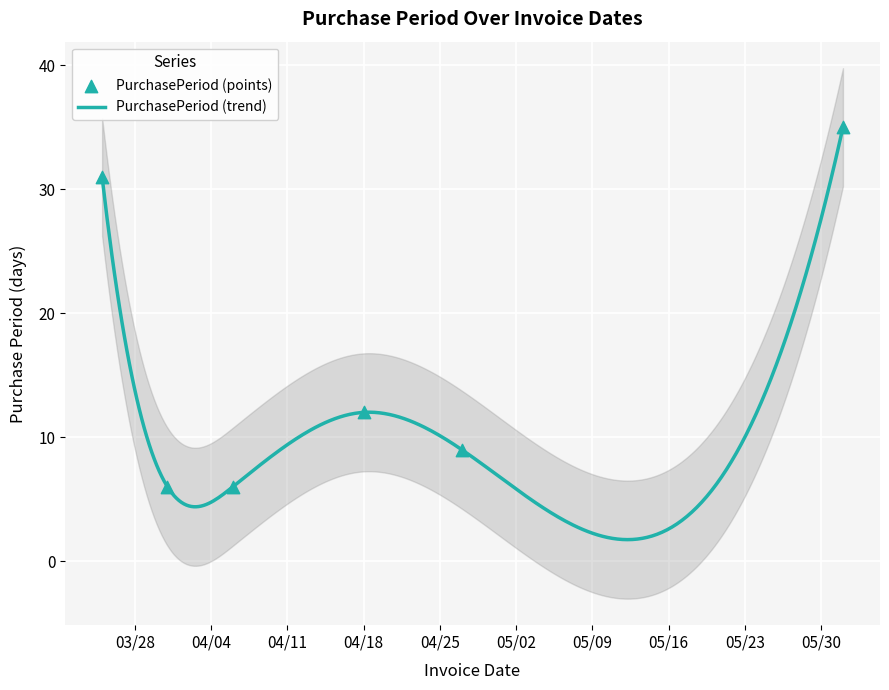

Which has a higher value, 2017-03-25 or 2017-04-06?

2017-03-25